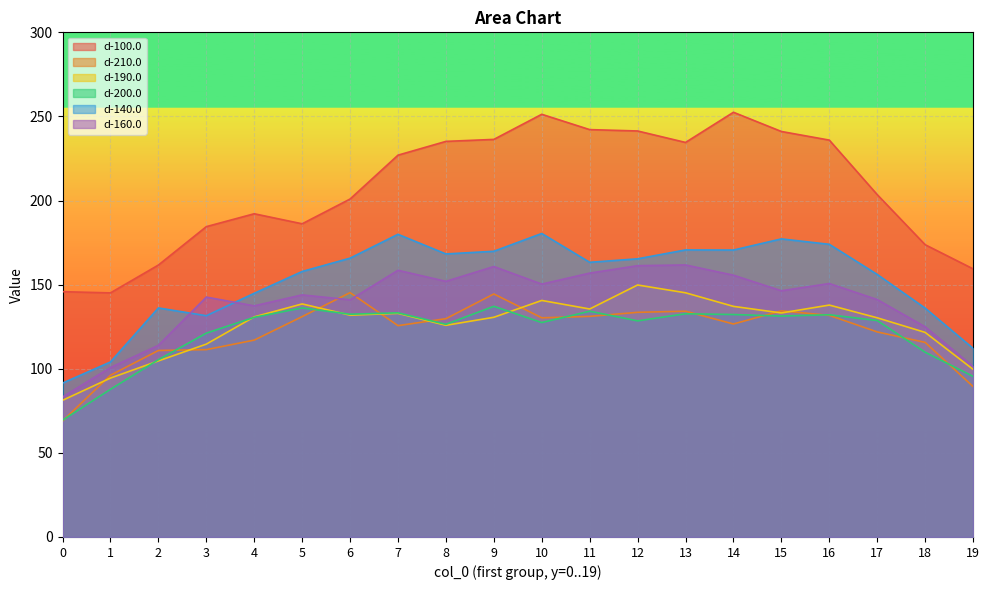

What is the difference between the d-200.0 values at 8 and 16?

5.7